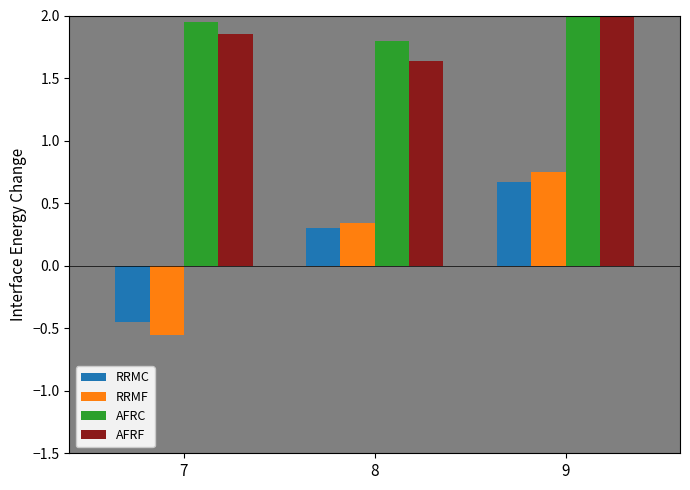

Are the bars horizontal?

No